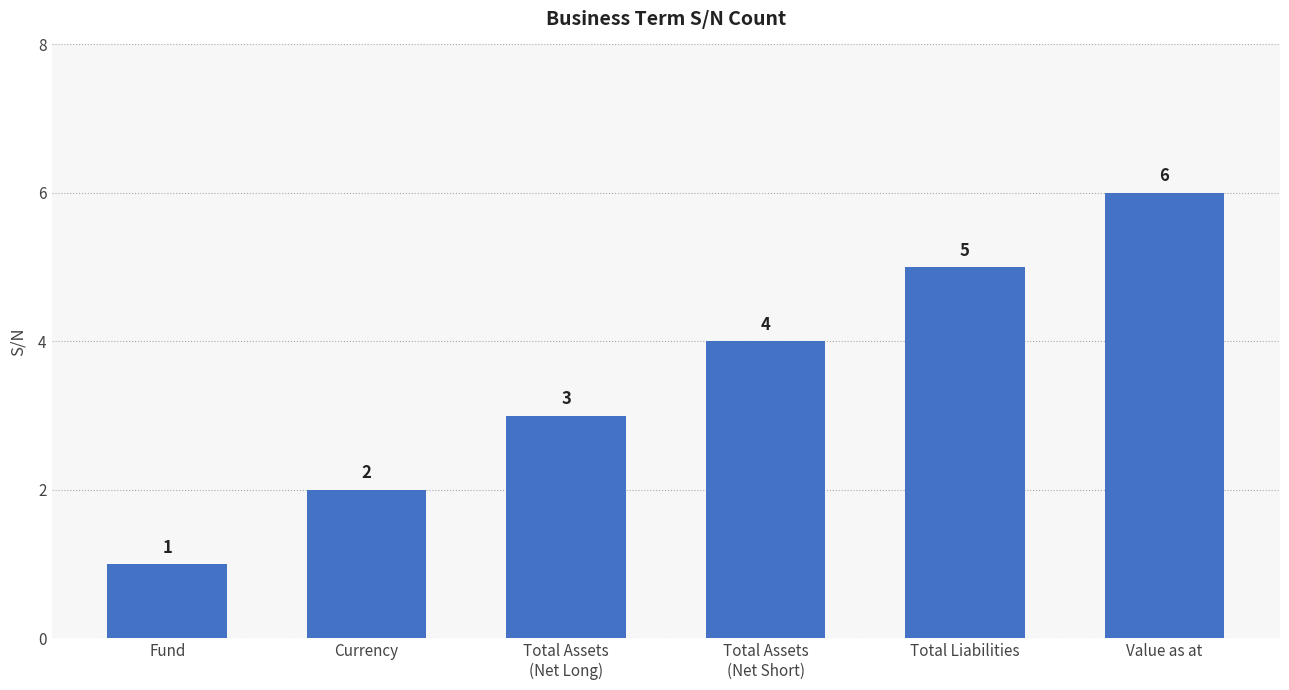

How many distinct data groups are displayed?

1